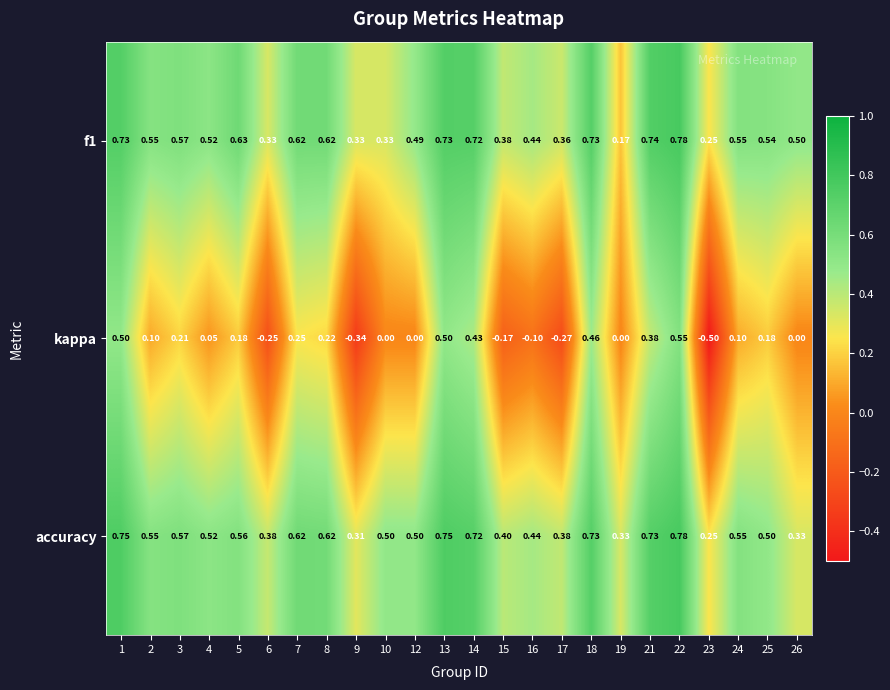

Which series has the largest total across all categories?

accuracy